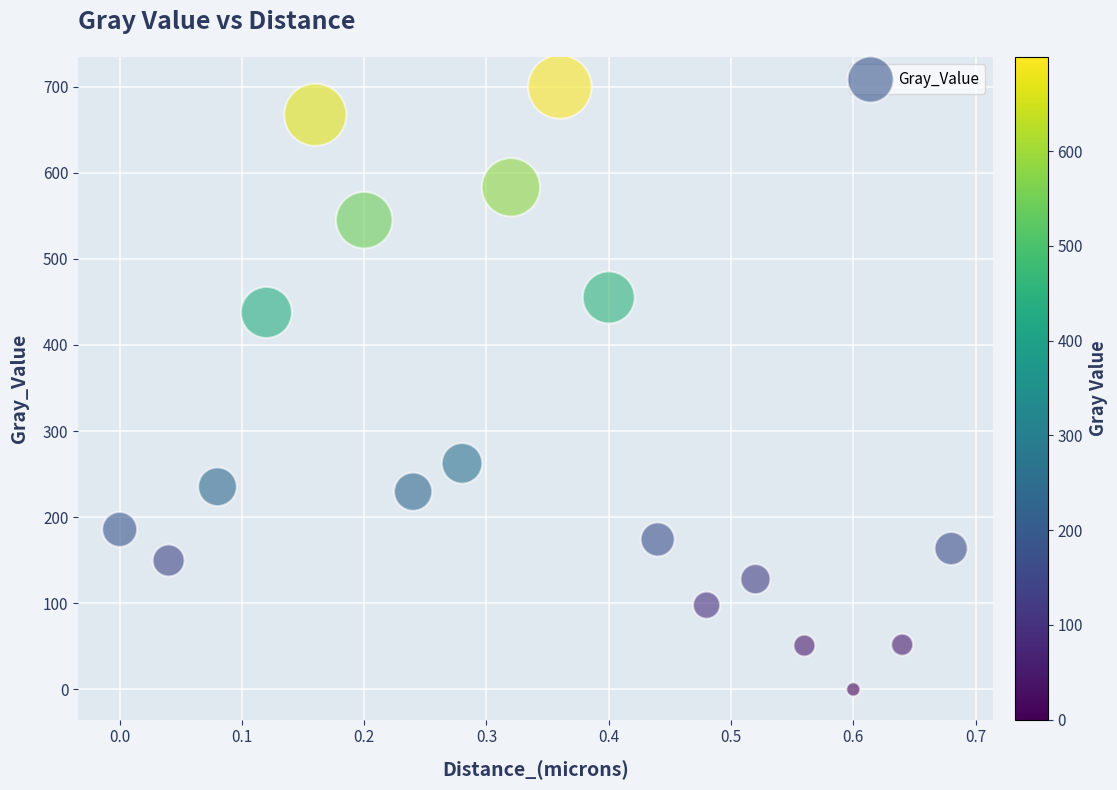

What is the range of Y values (max minus min)?

699.7